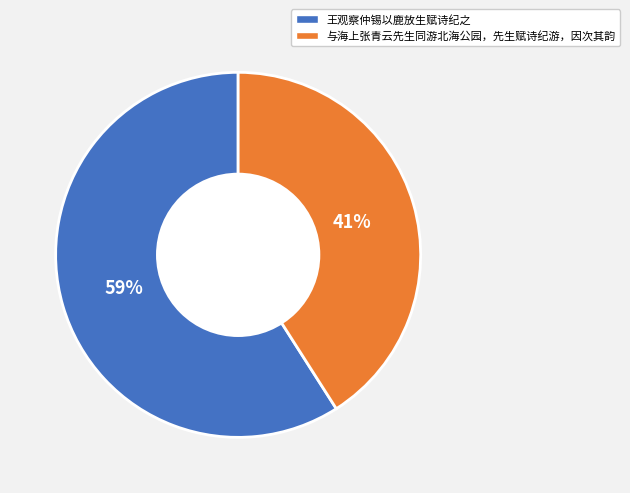

Is 与海上张青云先生同游北海公园，先生赋诗纪游，因次其韵 the majority of the pie?

No